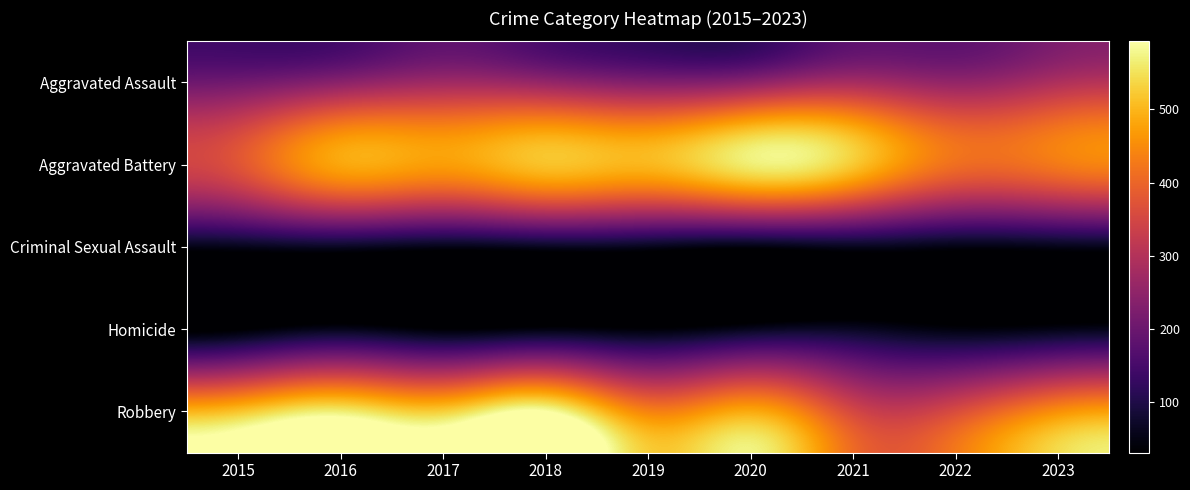

How many series are shown in this chart?

5